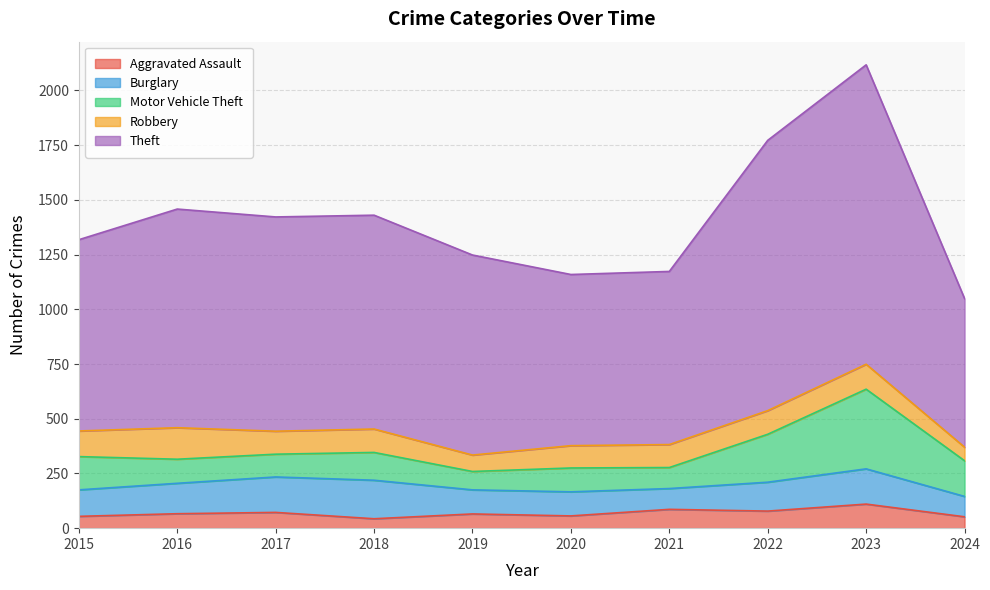

Which series has the largest range (max minus min)?

Theft